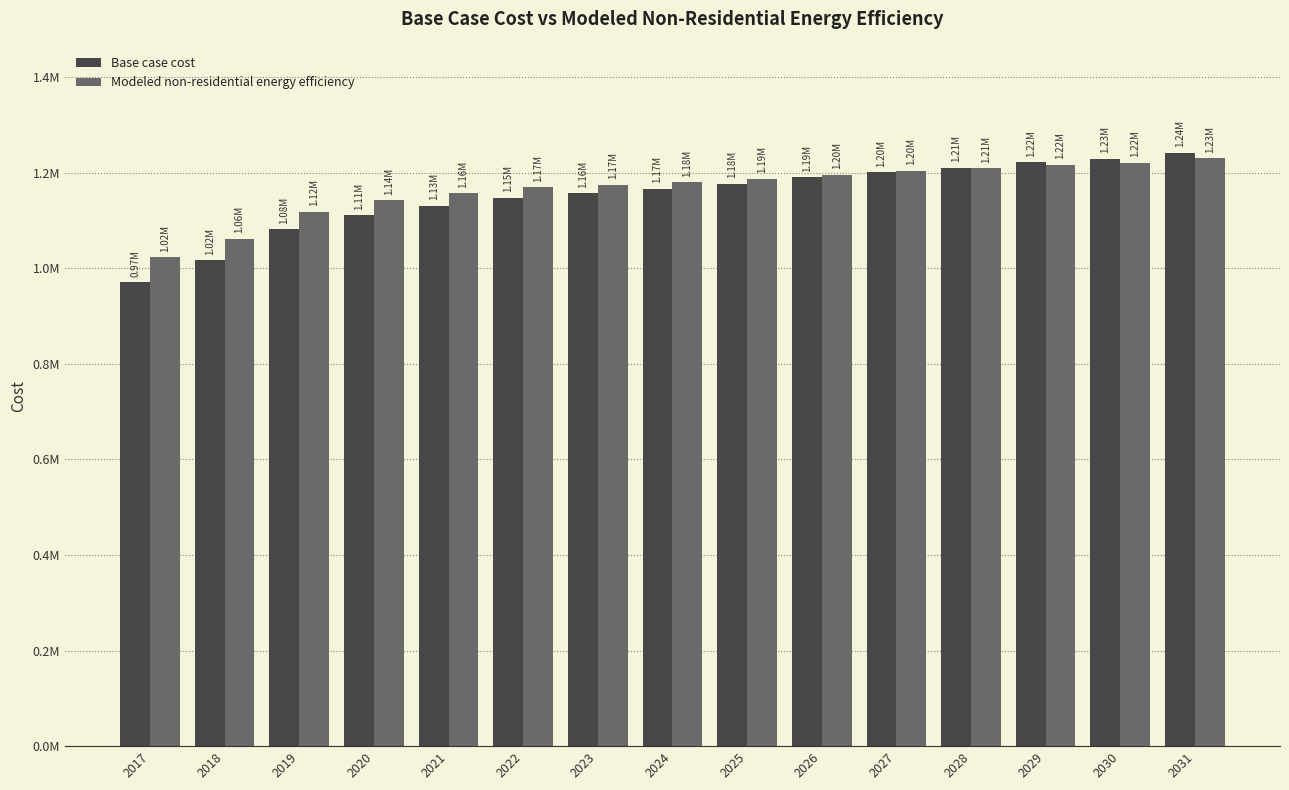

What is the highest value of the Base case cost series?

1241978.2